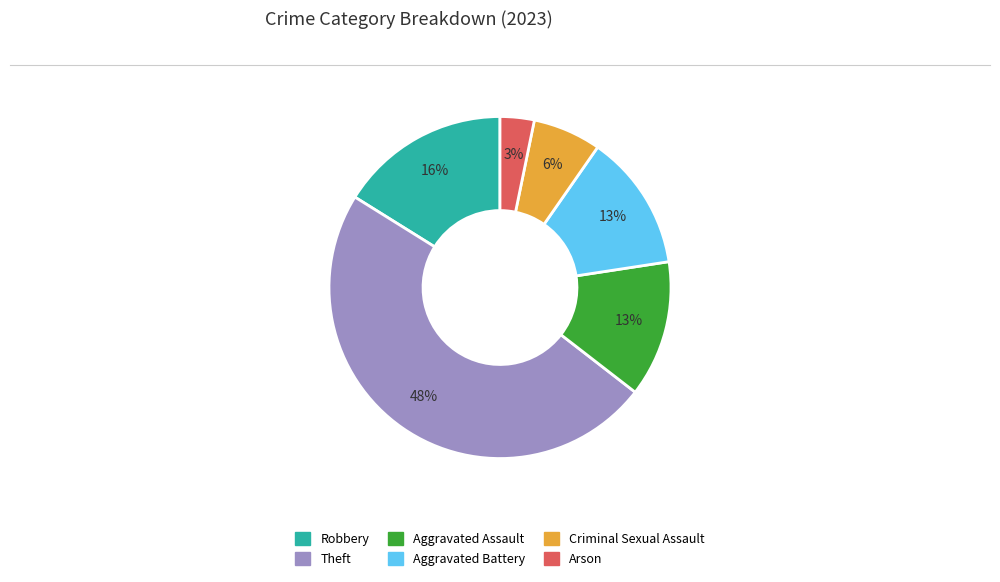

To the nearest percent, what is the difference between the Criminal Sexual Assault and Robbery slice percentages?

10%